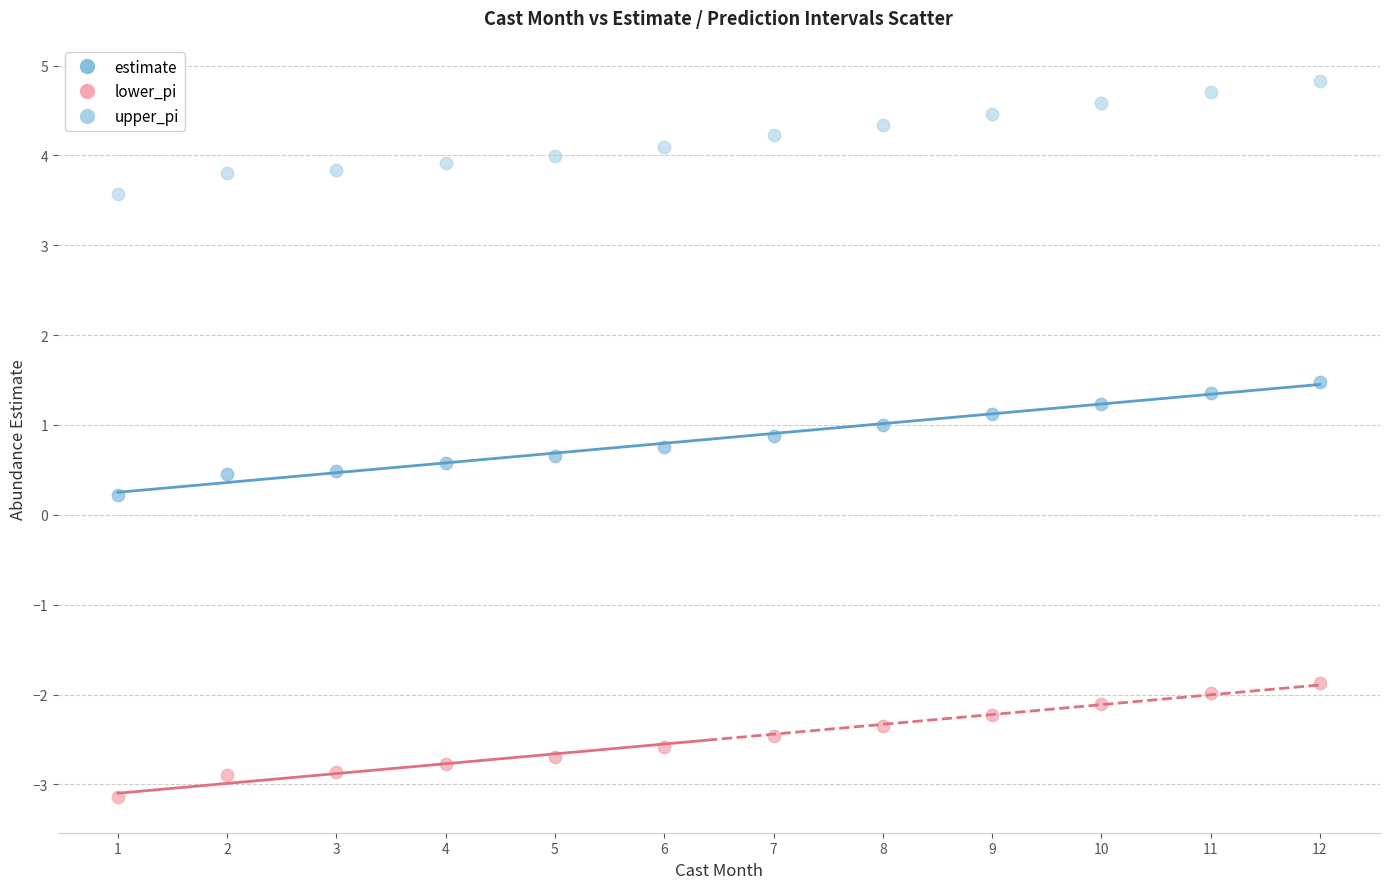

Across all data points, what is the range of X values (max minus min)?

11.0